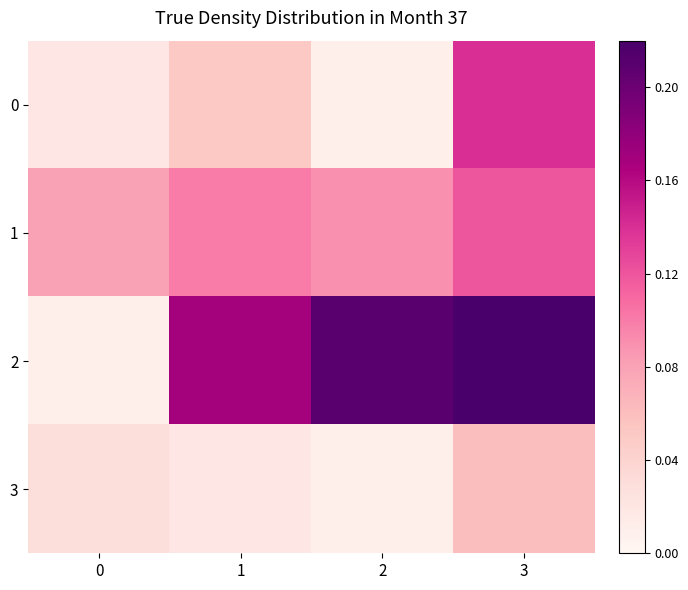

Reading left to right, transcribe all the data shown in this chart.

0: 0=0.0	1=0.1	2=0.0	3=0.1
1: 0=0.1	1=0.1	2=0.1	3=0.1
2: 0=0.0	1=0.2	2=0.2	3=0.2
3: 0=0.0	1=0.0	2=0.0	3=0.1